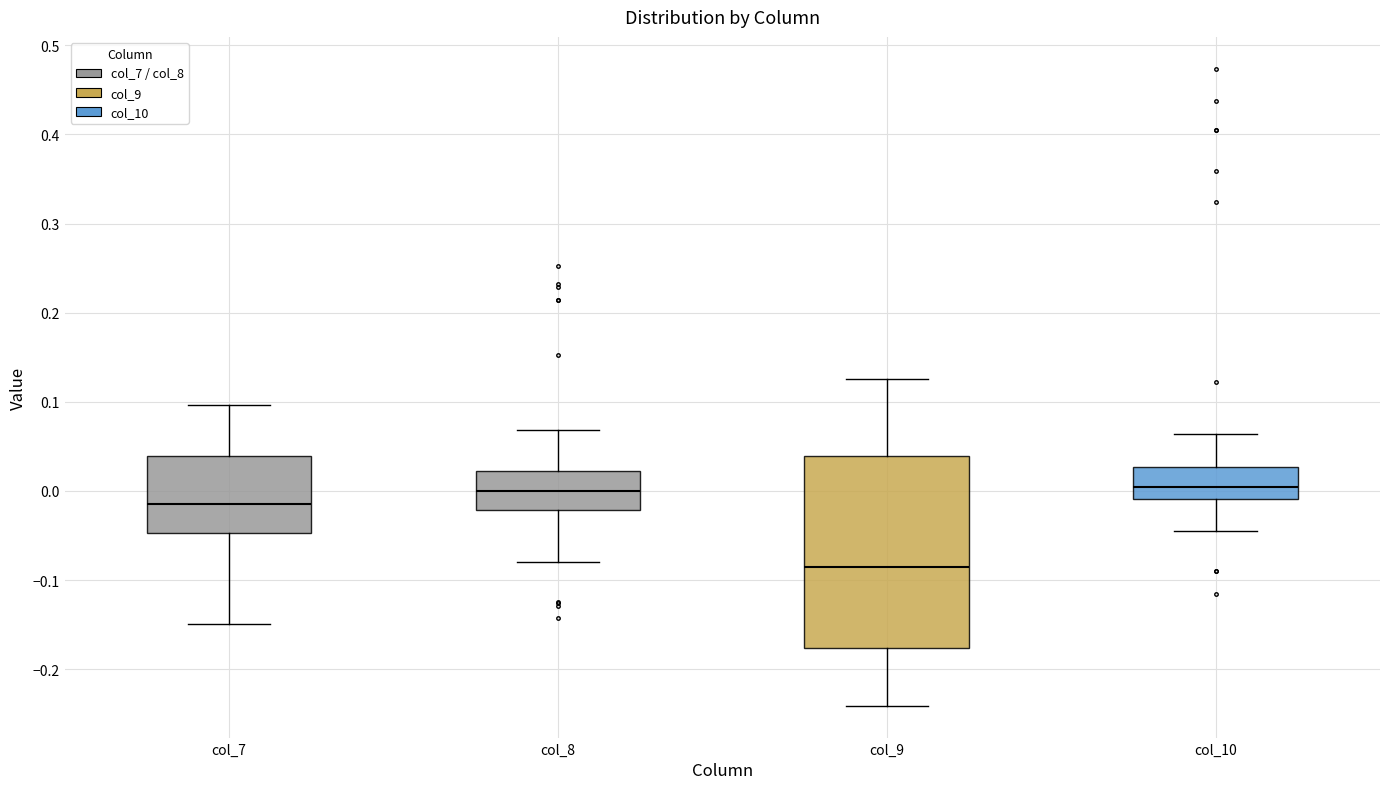

Where is the upper edge of the box for col_9 on the y-axis? The values are not printed on the chart, so give them approximately, as read against the axis.

0.04